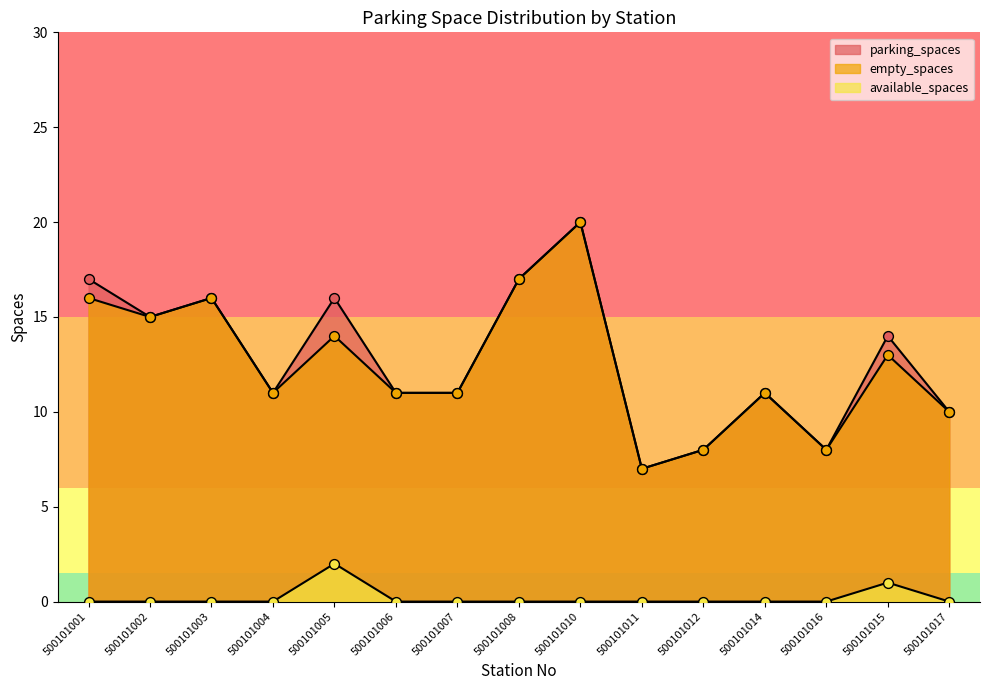

At which category is the sum across all series the highest?

500101010